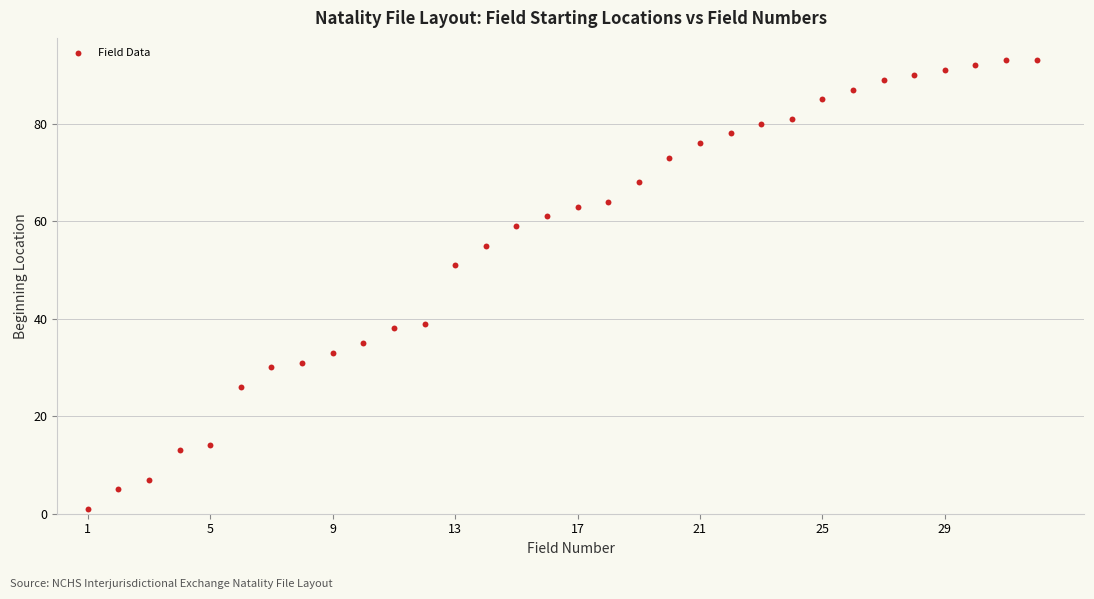

What is the range of X values (max minus min)?

31